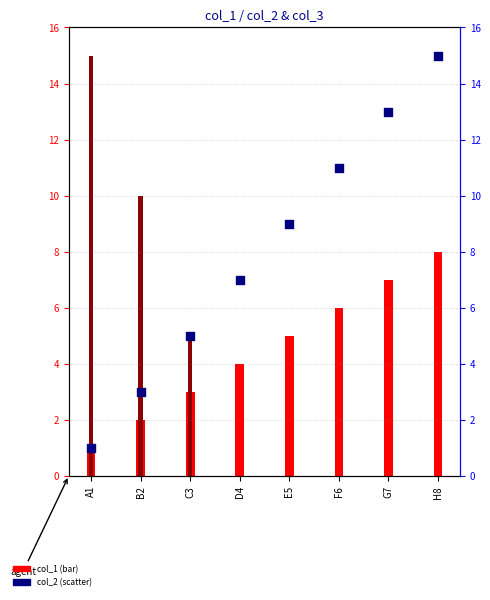

Between G7 and H8, which is larger?

H8